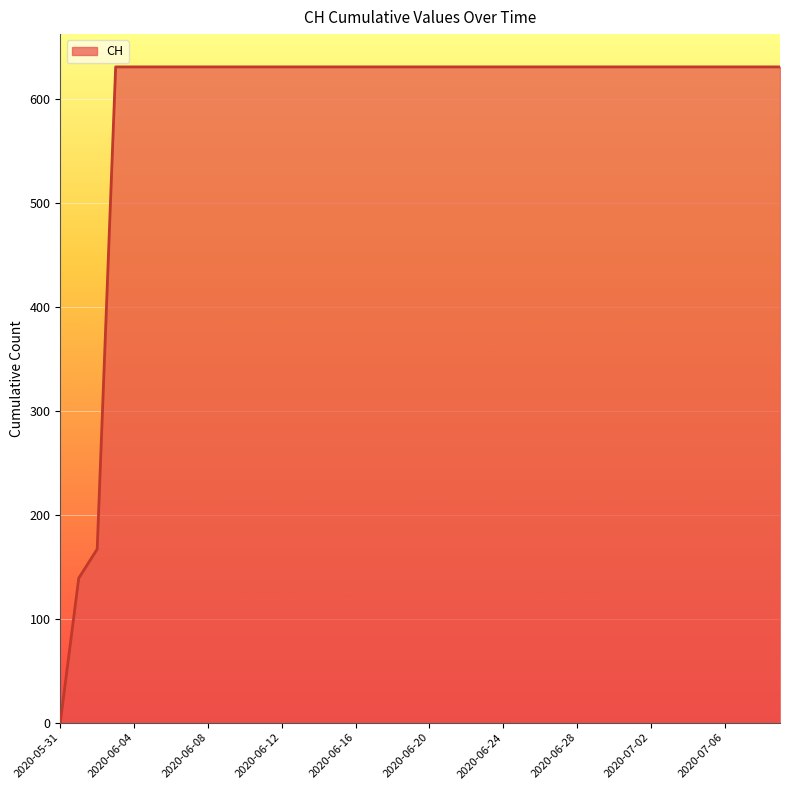

What is the maximum value shown in the chart?

631